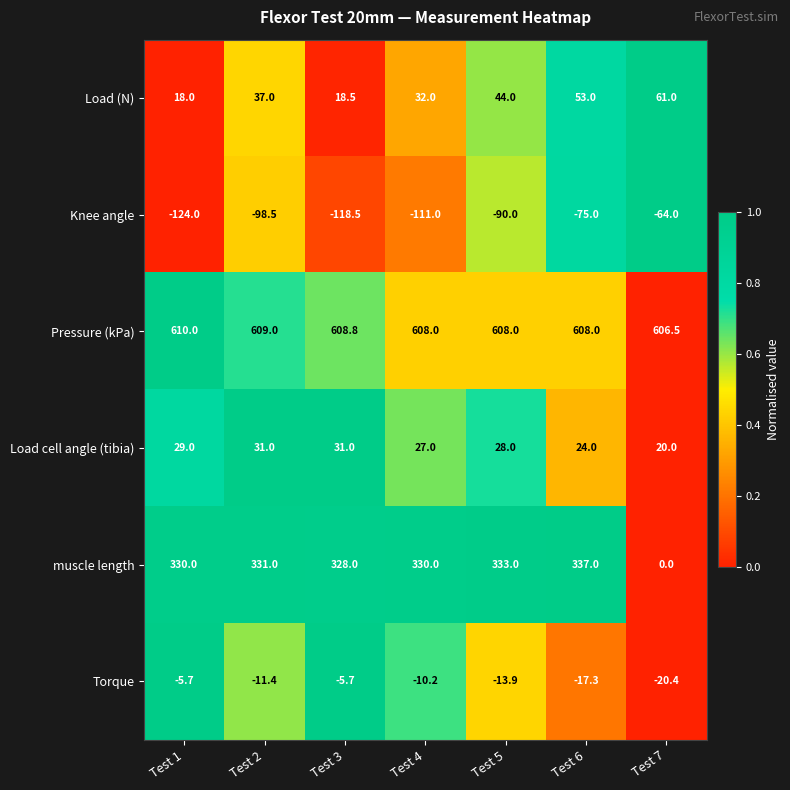

What is the difference between the highest and lowest values at Test 3?

727.3